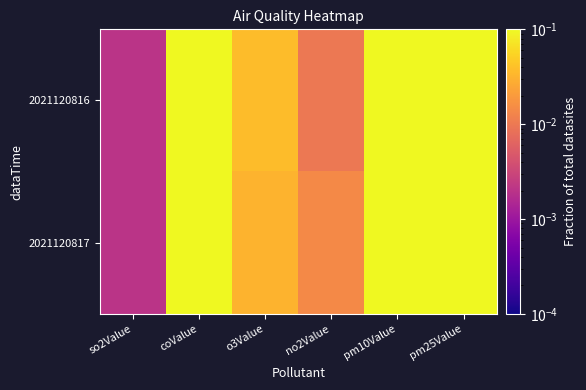

Which series has the widest spread of values?

2021120817